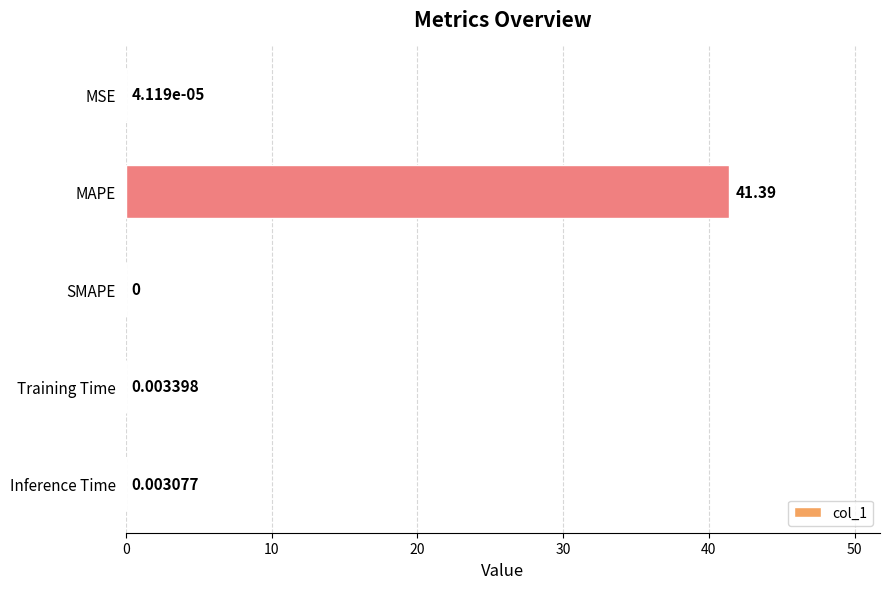

Are the bars horizontal?

Yes